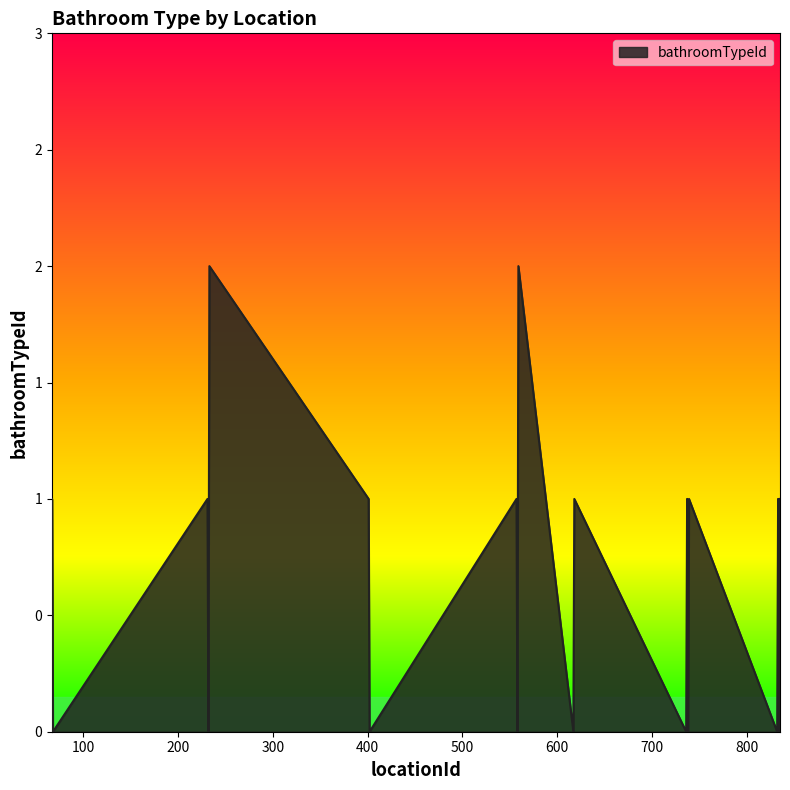

Does the chart display data point markers on the line(s)?

No